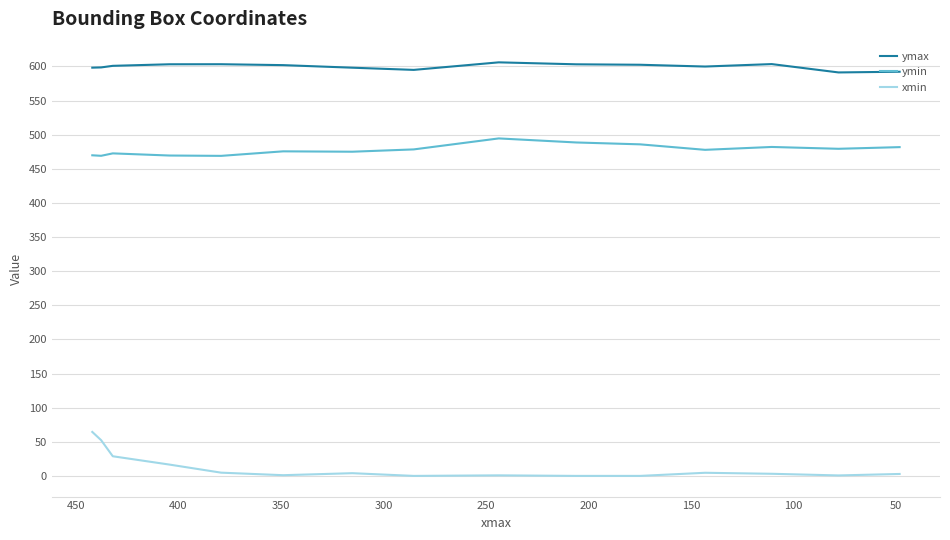

What is the difference between the second highest and second lowest values in the ymin series?

19.5